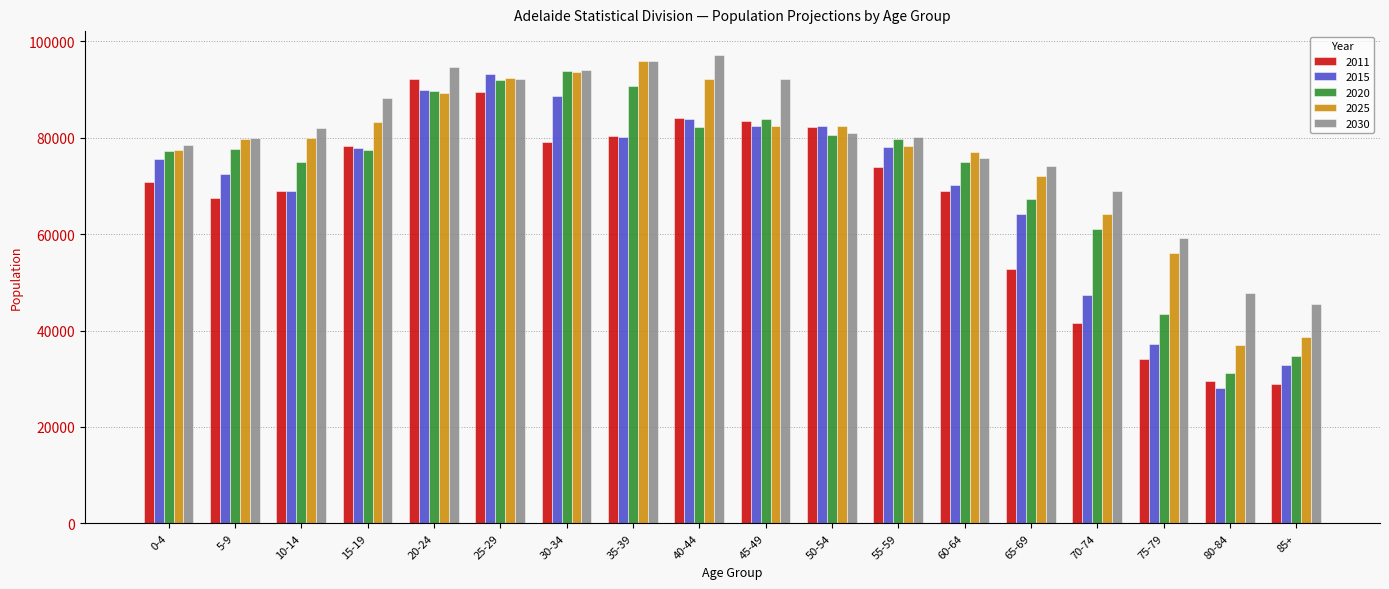

What is the total value across all series at 45-49?

424204